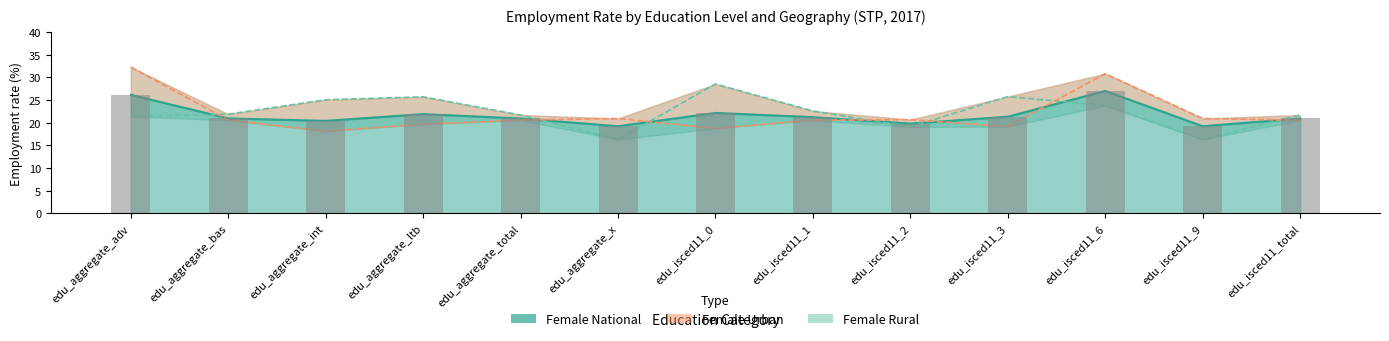

Reading left to right, transcribe all the data shown in this chart.

Female National: 26.1	20.9	20.4	21.9	20.9	19.2	22.2	21.2	19.8	21.3	27.0	19.2	20.9
Female Rural: 21.4	21.9	25.1	25.7	21.7	16.3	28.5	22.6	19.1	25.8	23.8	16.3	21.7
Female Urban: 32.3	20.6	18.1	19.7	20.5	20.9	18.8	20.5	20.7	19.1	30.8	20.9	20.5